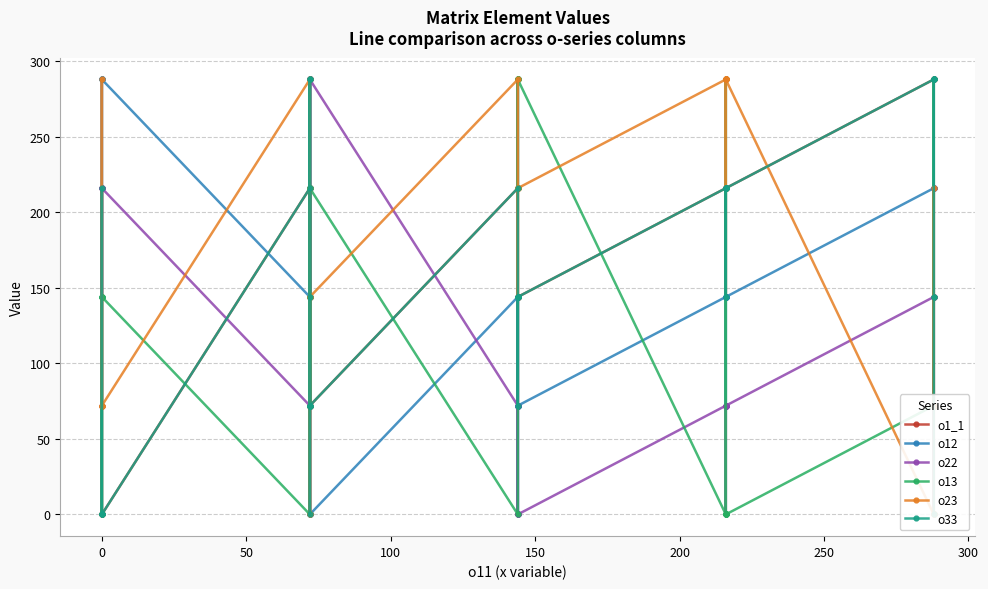

How many data points in o23 are less than 216?

16